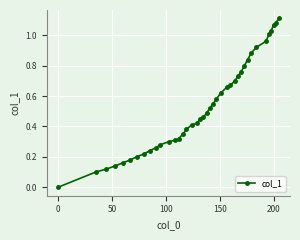

What is the sum of all values?

21.3